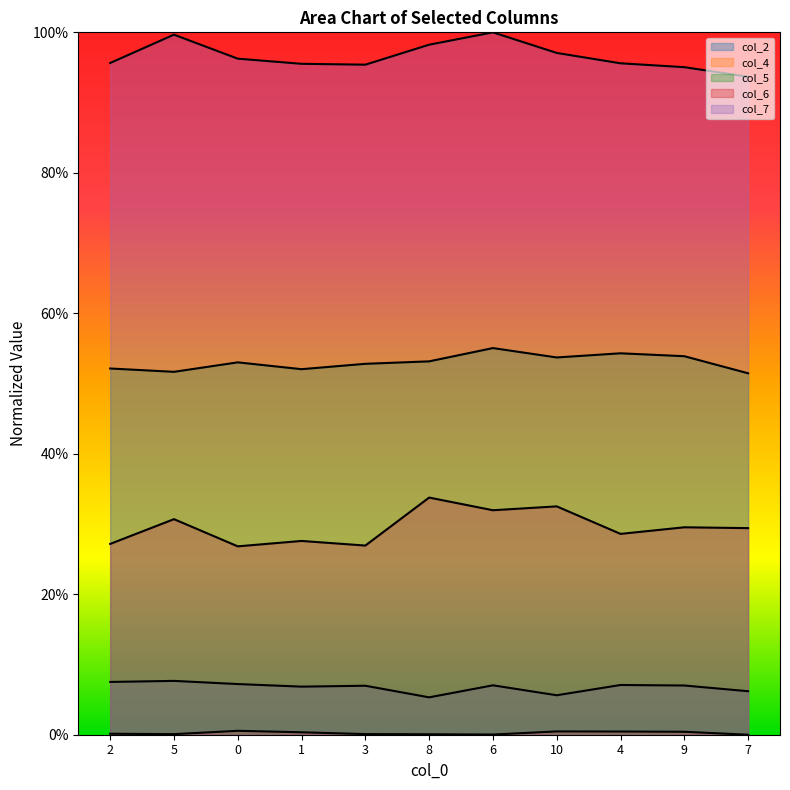

What is the sum of all col_7 values?

10.6